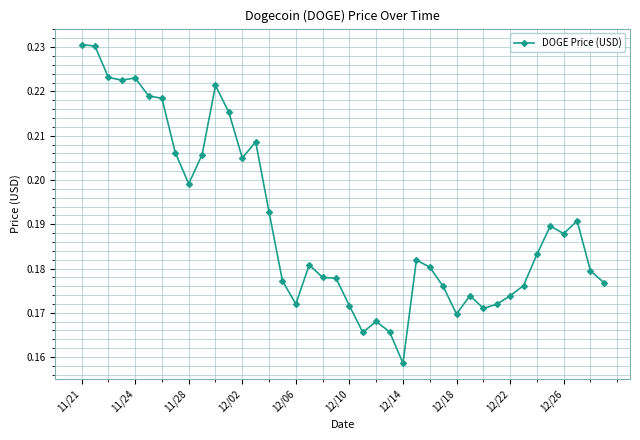

True or false: there are more than 1 points higher than both neighbors.

True